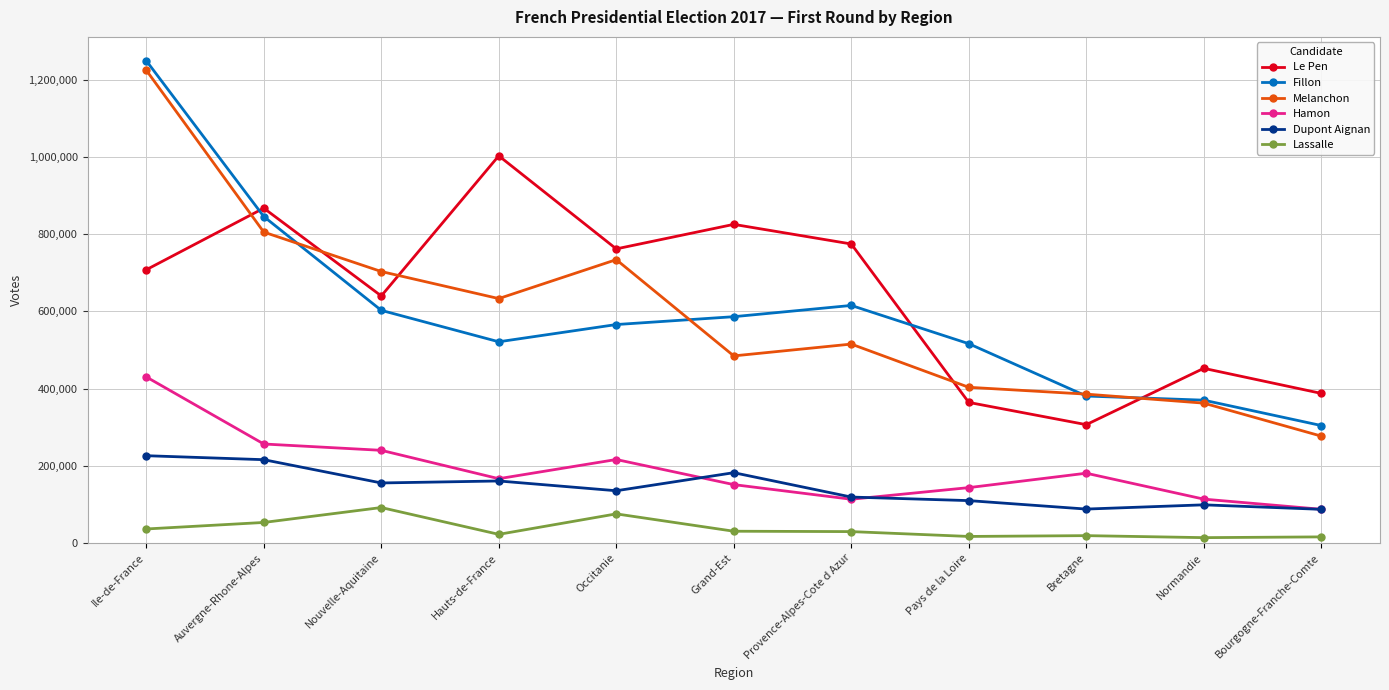

At how many categories does at least one series exceed 1037867?

1